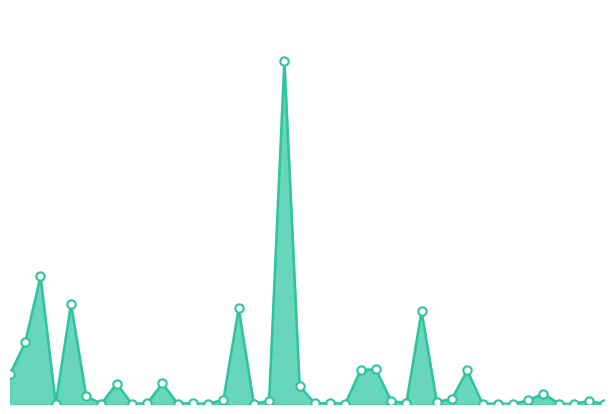

How many lines are shown in the chart?

1